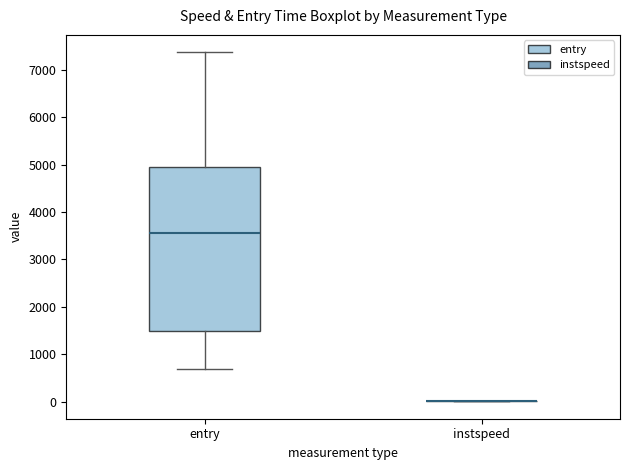

Which box is the tallest, from its lower edge to its upper edge?

entry